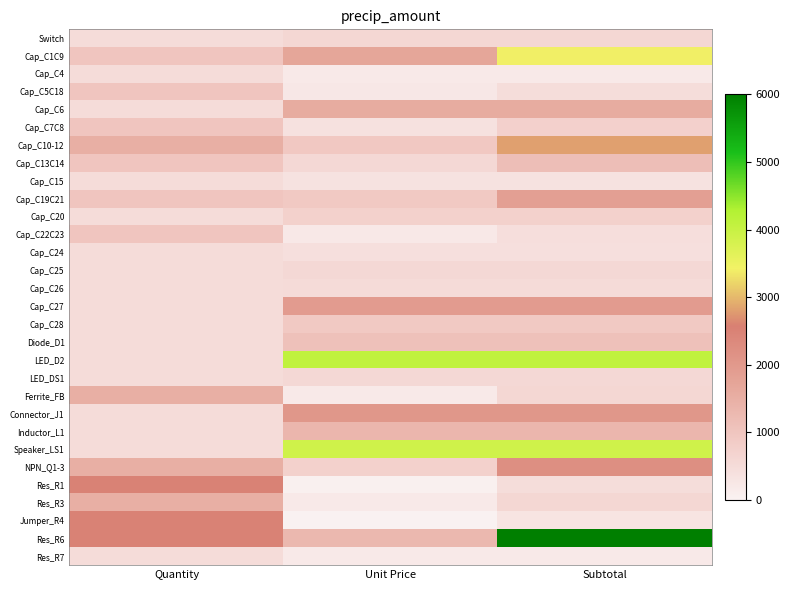

Reading left to right, extract all data points from this chart.

Switch: Quantity=500	Unit Price=600	Subtotal=600
Cap_C1C9: Quantity=1000	Unit Price=1700	Subtotal=3400
Cap_C4: Quantity=500	Unit Price=200	Subtotal=200
Cap_C5C18: Quantity=1000	Unit Price=240	Subtotal=480
Cap_C6: Quantity=500	Unit Price=1580	Subtotal=1580
Cap_C7C8: Quantity=1000	Unit Price=380	Subtotal=760
Cap_C10-12: Quantity=1500	Unit Price=940	Subtotal=2820
Cap_C13C14: Quantity=1000	Unit Price=580	Subtotal=1160
Cap_C15: Quantity=500	Unit Price=360	Subtotal=360
Cap_C19C21: Quantity=1000	Unit Price=920	Subtotal=1840
Cap_C20: Quantity=500	Unit Price=740	Subtotal=740
Cap_C22C23: Quantity=1000	Unit Price=220	Subtotal=440
Cap_C24: Quantity=500	Unit Price=420	Subtotal=420
Cap_C25: Quantity=500	Unit Price=580	Subtotal=580
Cap_C26: Quantity=500	Unit Price=520	Subtotal=520
Cap_C27: Quantity=500	Unit Price=1940	Subtotal=1940
Cap_C28: Quantity=500	Unit Price=920	Subtotal=920
Diode_D1: Quantity=500	Unit Price=1100	Subtotal=1100
LED_D2: Quantity=500	Unit Price=4100	Subtotal=4100
LED_DS1: Quantity=500	Unit Price=580	Subtotal=580
Ferrite_FB: Quantity=1500	Unit Price=200	Subtotal=600
Connector_J1: Quantity=500	Unit Price=2040	Subtotal=2040
Inductor_L1: Quantity=500	Unit Price=1340	Subtotal=1340
Speaker_LS1: Quantity=500	Unit Price=3900	Subtotal=3900
NPN_Q1-3: Quantity=1500	Unit Price=740	Subtotal=2220
Res_R1: Quantity=2500	Unit Price=48	Subtotal=480
Res_R3: Quantity=1500	Unit Price=200	Subtotal=600
Jumper_R4: Quantity=2500	Unit Price=32	Subtotal=320
Res_R6: Quantity=2500	Unit Price=1300	Subtotal=6500
Res_R7: Quantity=500	Unit Price=200	Subtotal=200